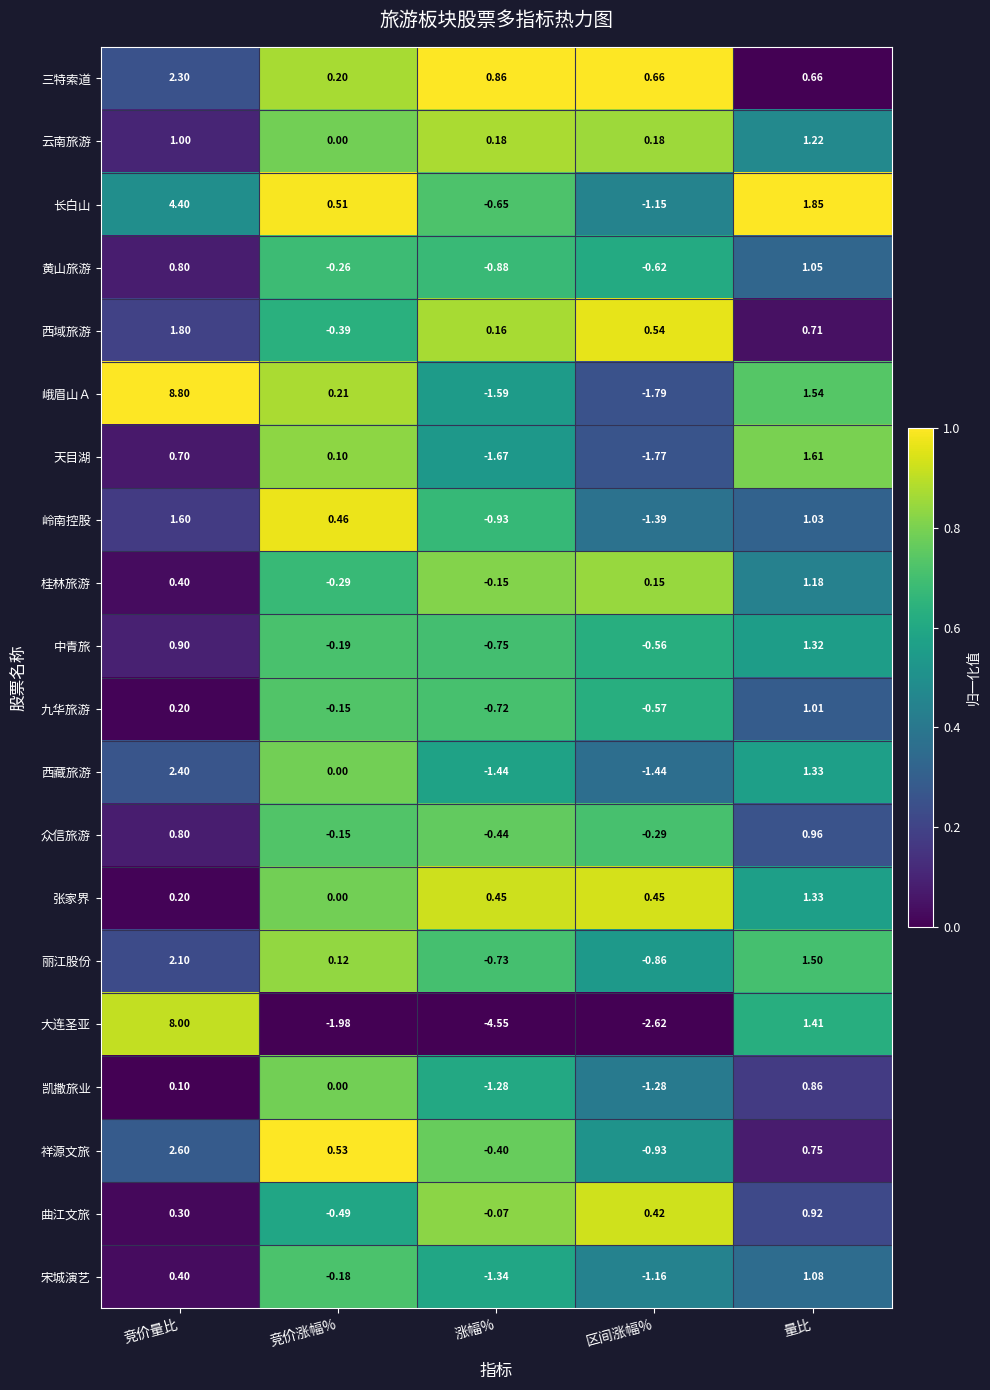

Where does the 西藏旅游 series first go above 0?

竞价量比